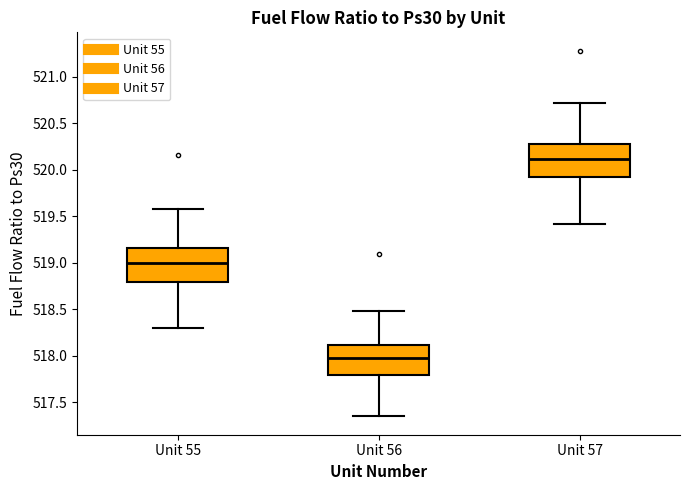

Reading left to right, transcribe this box plot: for each box, give where its median line is, the range the box spans, and where its two whiskers end, as read against the y-axis. The values are not printed on the chart, so give them approximately, as read against the axis.

Unit 55: median 519.00, box 518.80 to 519.15, whiskers 518.30 to 519.60
Unit 56: median 518.00, box 517.80 to 518.10, whiskers 517.35 to 518.50
Unit 57: median 520.10, box 519.90 to 520.30, whiskers 519.40 to 520.70